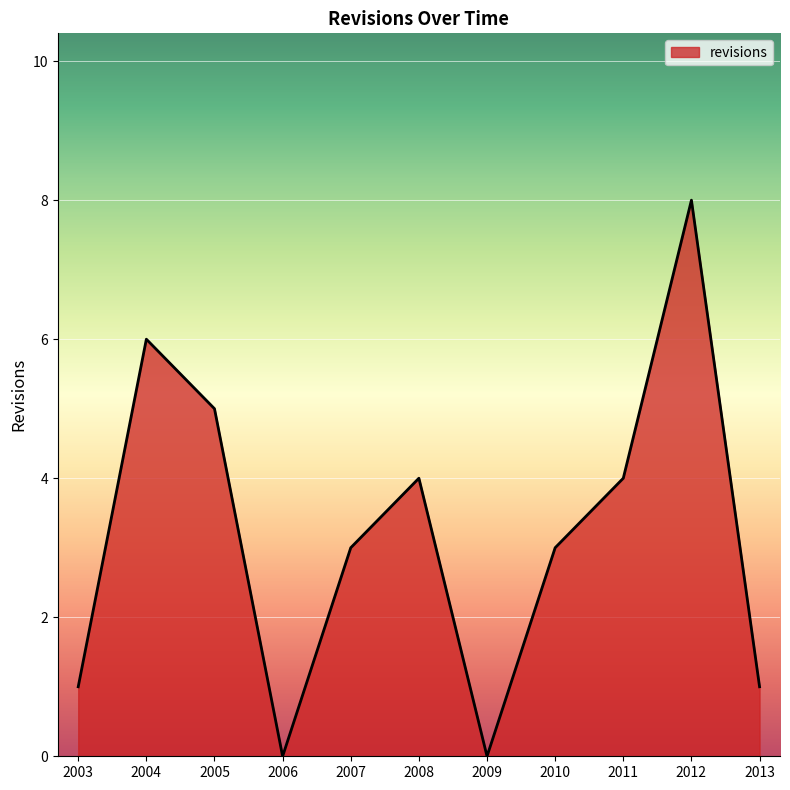

What is the approximate value at 2005?

5